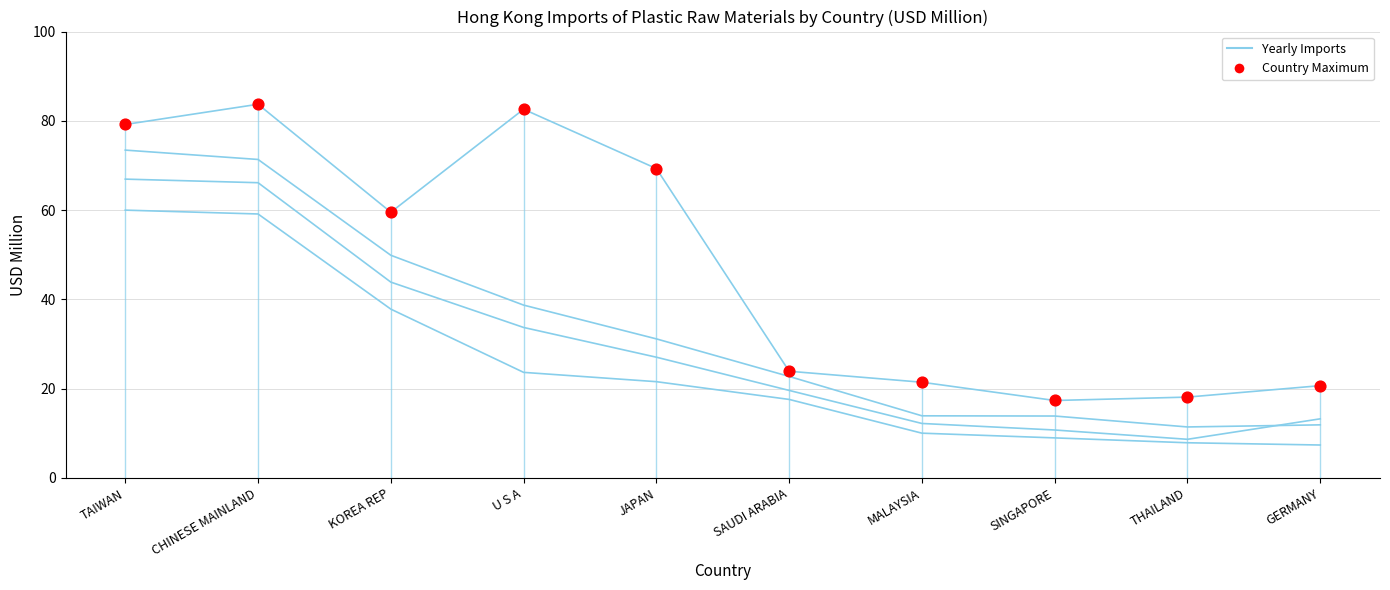

At how many categories does at least one series exceed 28?

5